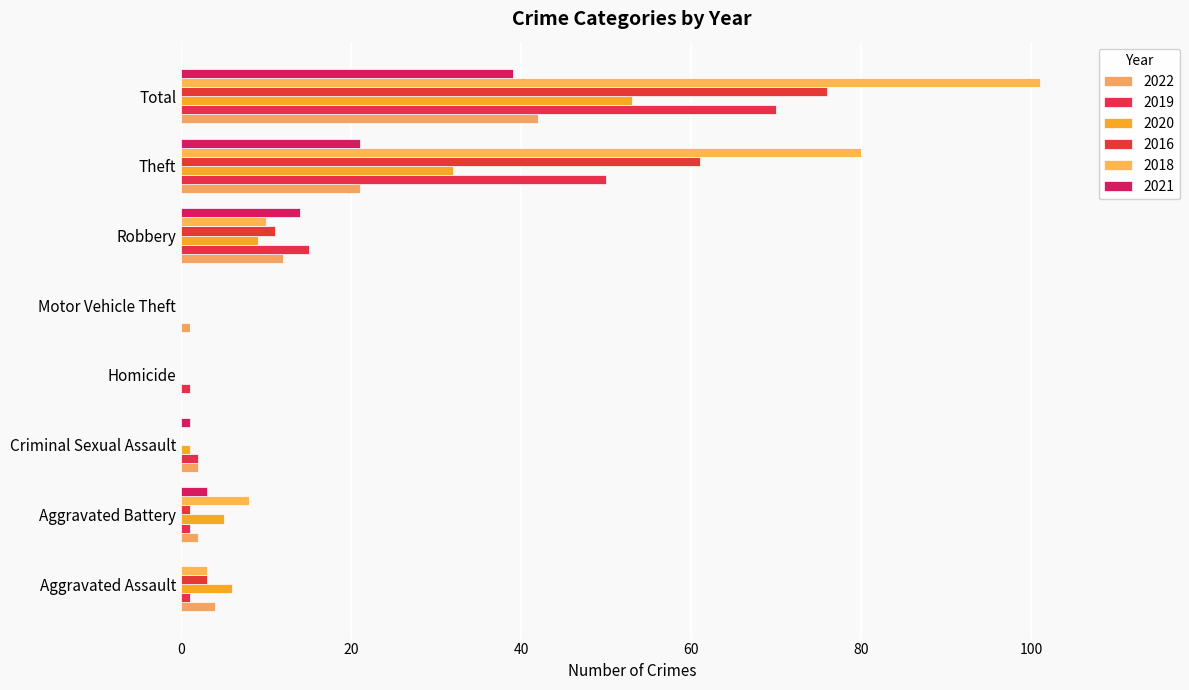

Reading right to left, what are all the values shown in this chart?

2022: 42	21	12	1	0	2	2	4
2019: 70	50	15	0	1	2	1	1
2020: 53	32	9	0	0	1	5	6
2016: 76	61	11	0	0	0	1	3
2018: 101	80	10	0	0	0	8	3
2021: 39	21	14	0	0	1	3	0